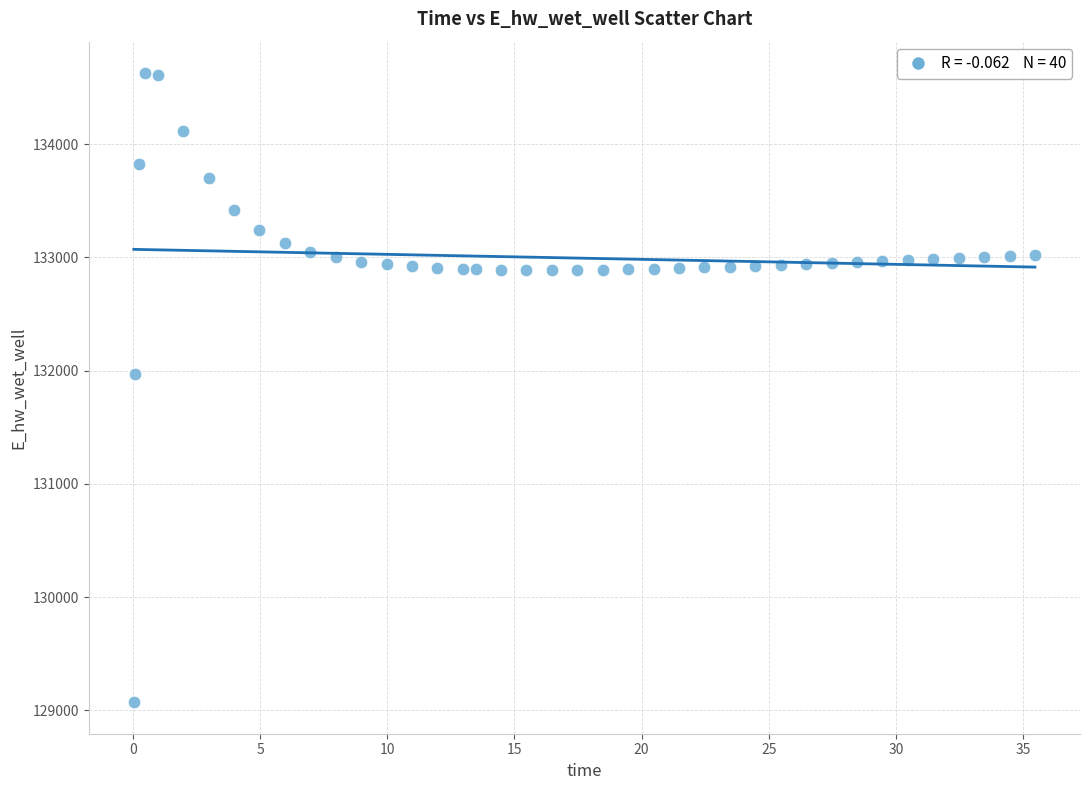

What is the range of X values (max minus min)?

35.4